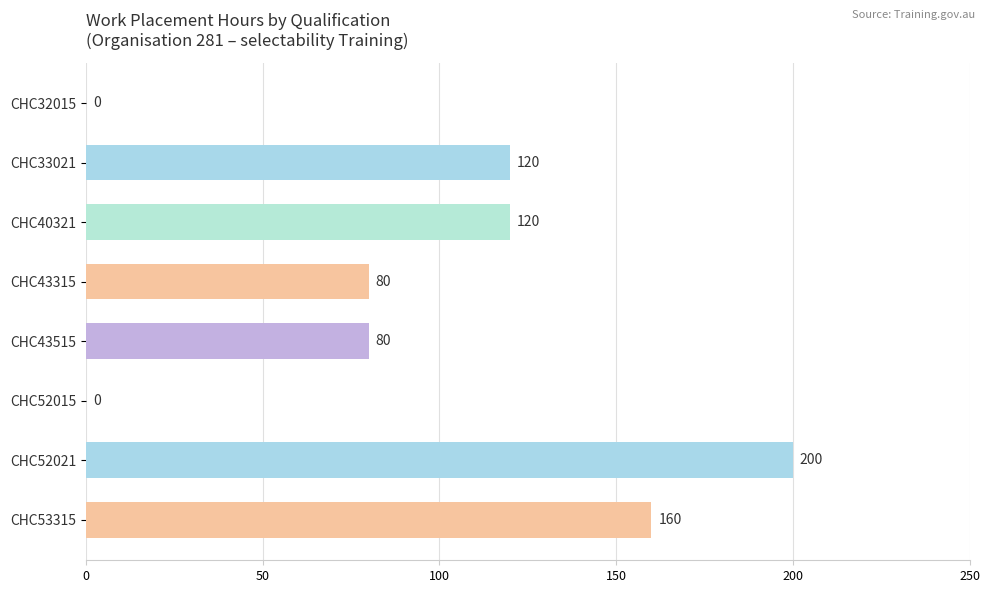

How many data points does each series have?

8